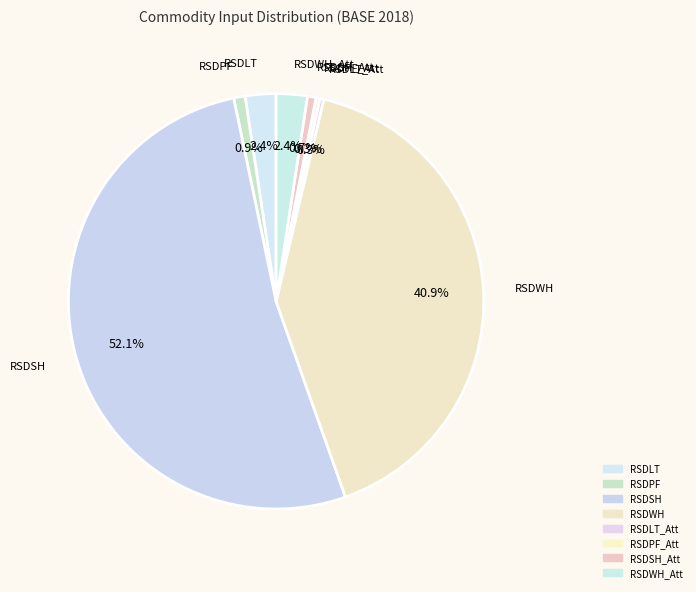

How many segments does this pie chart have?

8